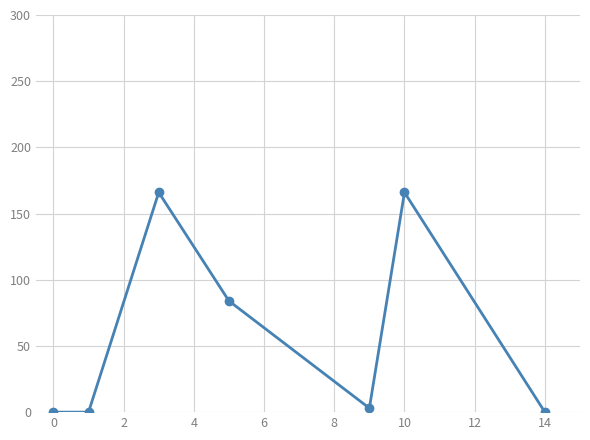

How many points are higher than both their immediate neighbors (excluding endpoints)?

2